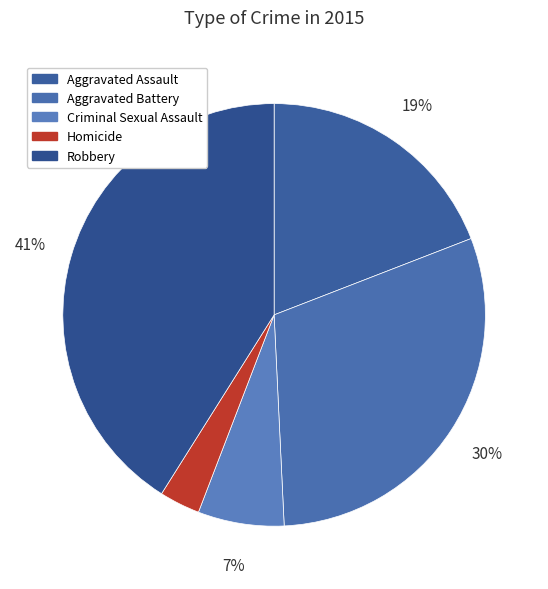

Is there a majority slice in this chart?

No